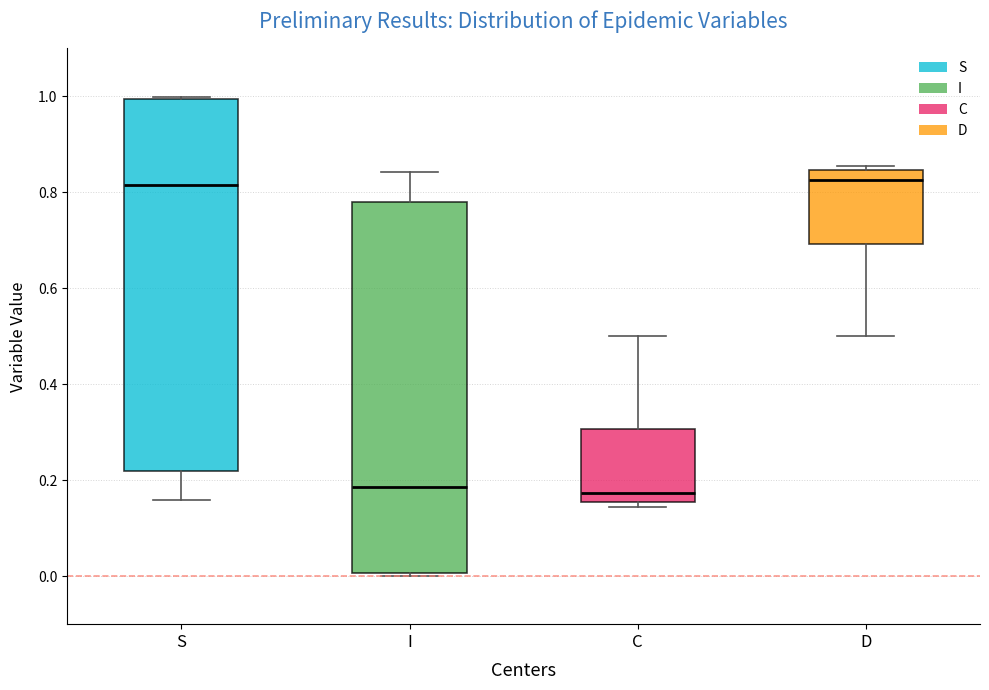

Reading left to right, read every box against the y-axis: the position of its median line, the range the box covers, and the ends of its whiskers. The values are not printed on the chart, so give them approximately, as read against the axis.

S: median 0.82, box 0.22 to 1.00, whiskers 0.16 to 1.00
I: median 0.18, box 0.00 to 0.78, whiskers 0.00 to 0.84
C: median 0.18, box 0.16 to 0.30, whiskers 0.14 to 0.50
D: median 0.82, box 0.70 to 0.84, whiskers 0.50 to 0.86